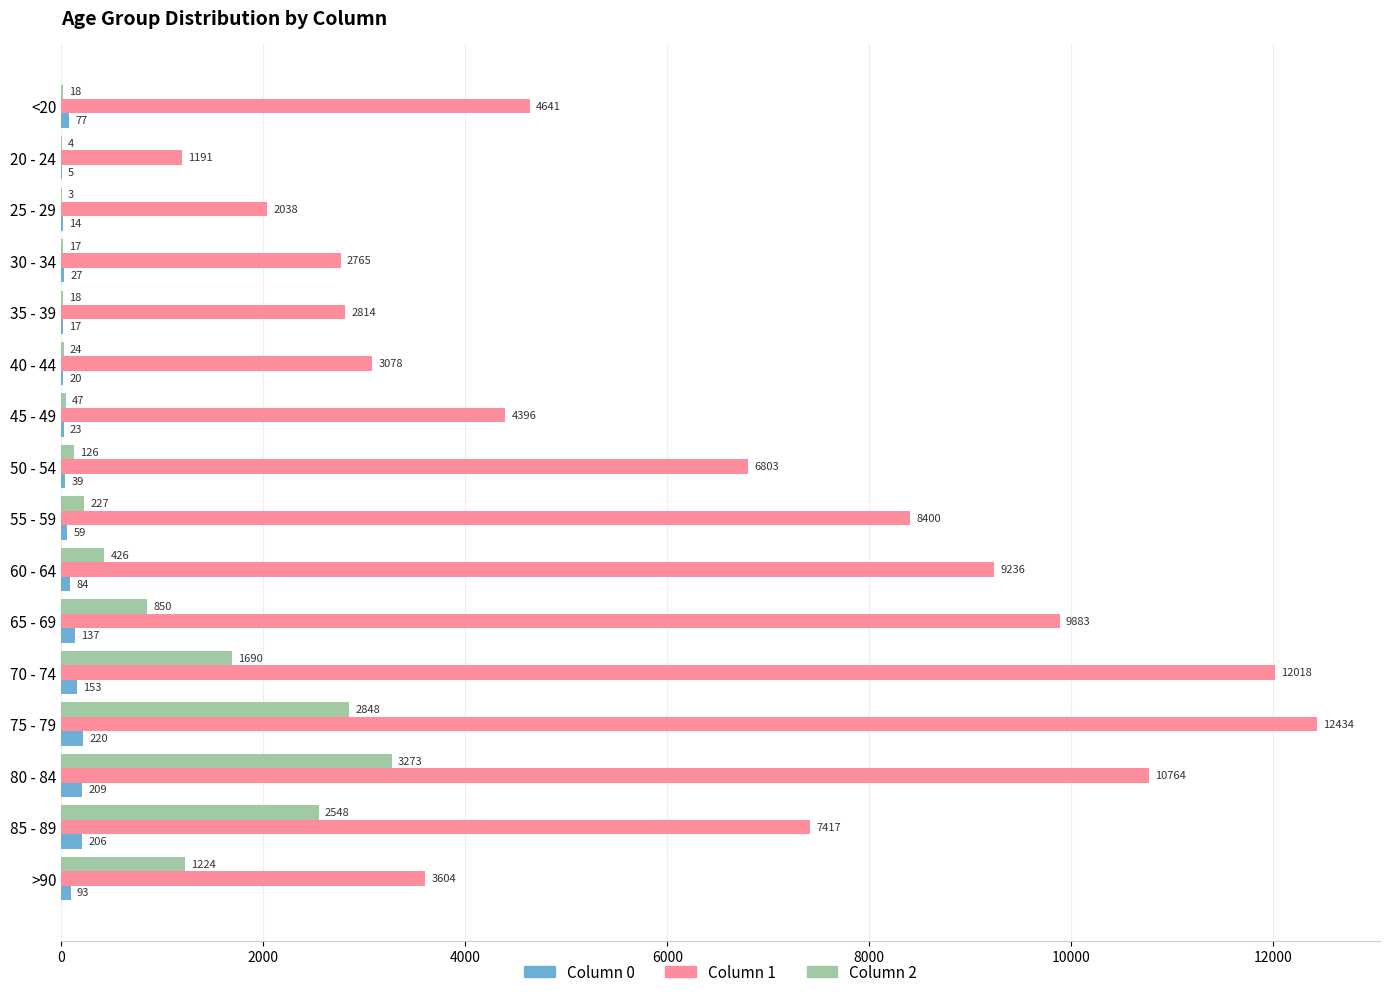

Which label corresponds to the largest value in the chart?

75 - 79